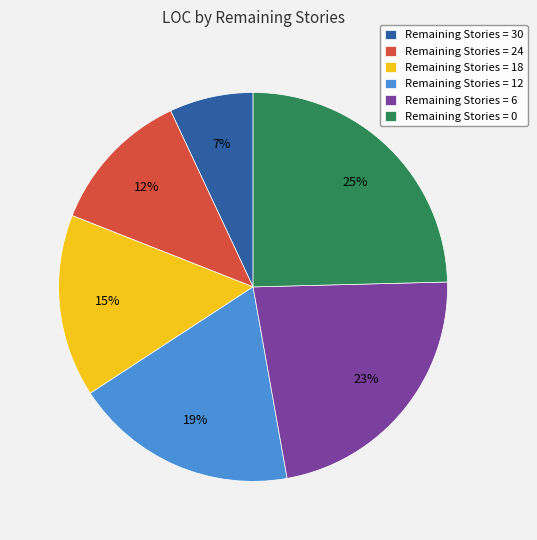

To the nearest percent, what portion does Remaining Stories = 30 represent?

7%